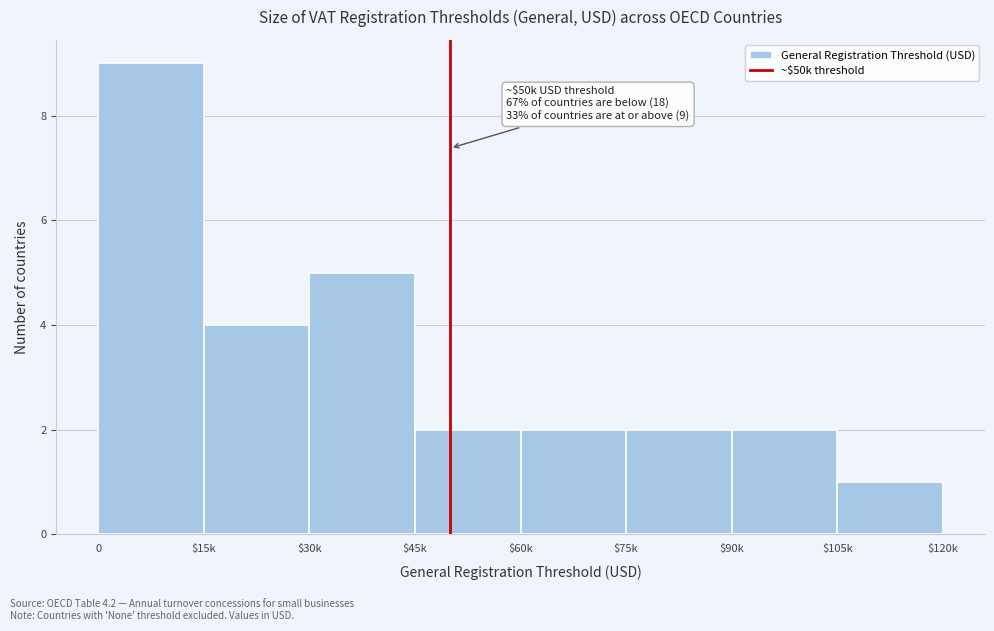

Reading left to right, list all the values displayed in this chart.

9	4	5	2	2	2	2	1